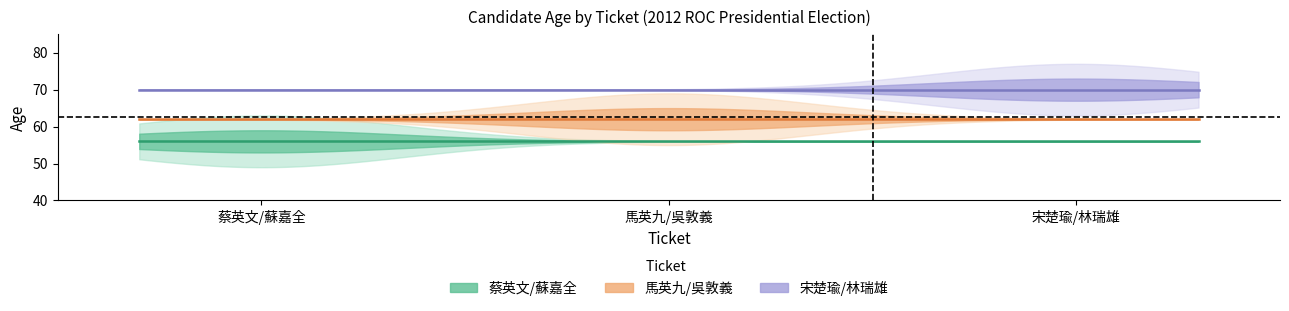

Reading left to right, transcribe all the data shown in this chart.

ticket_number: 1	2	3
age: 56	62	70